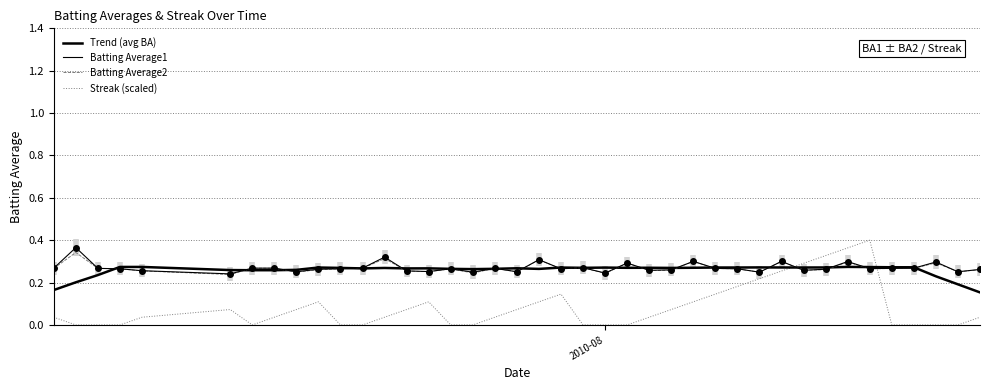

True or false: Batting Average1 has more than 1 points higher than both neighbors.

True